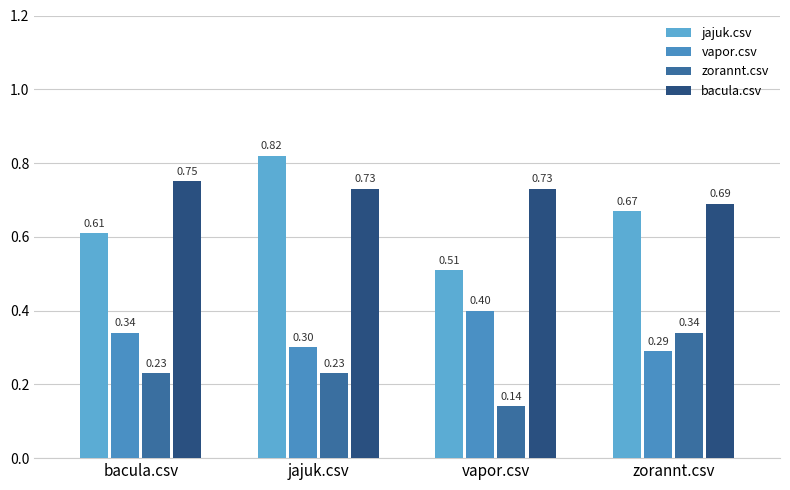

Rank the categories by vapor.csv value from lowest to highest.

zorannt.csv, jajuk.csv, bacula.csv, vapor.csv